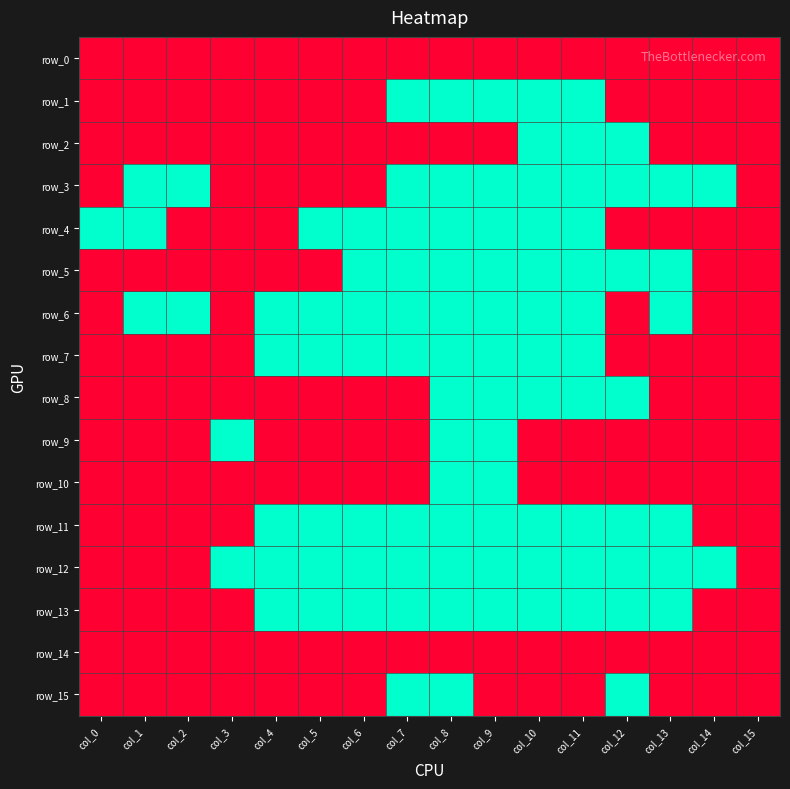

Rank the series at col_5 from highest to lowest value.

row_0, row_1, row_2, row_3, row_5, row_8, row_9, row_10, row_14, row_15, row_4, row_6, row_7, row_11, row_12, row_13